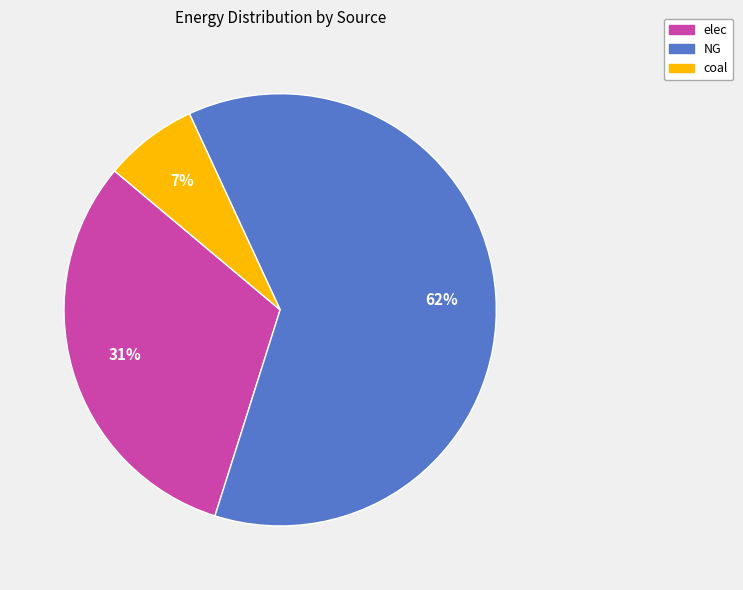

Which category has the smallest portion of the pie?

coal